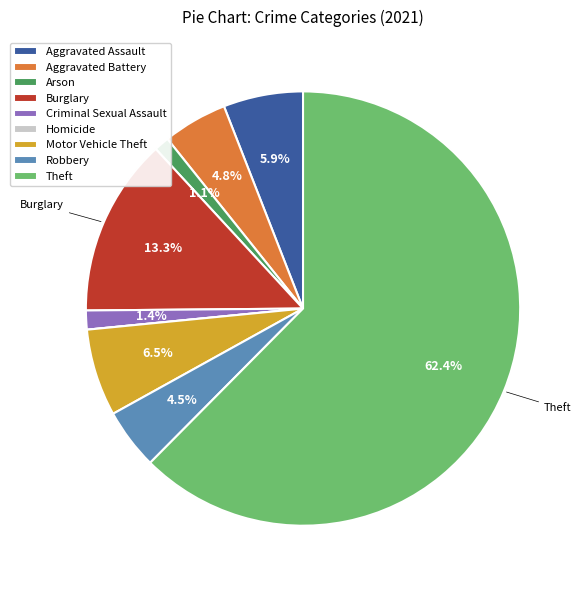

To the nearest percent, what is the difference between the Theft and Robbery slice percentages?

58%